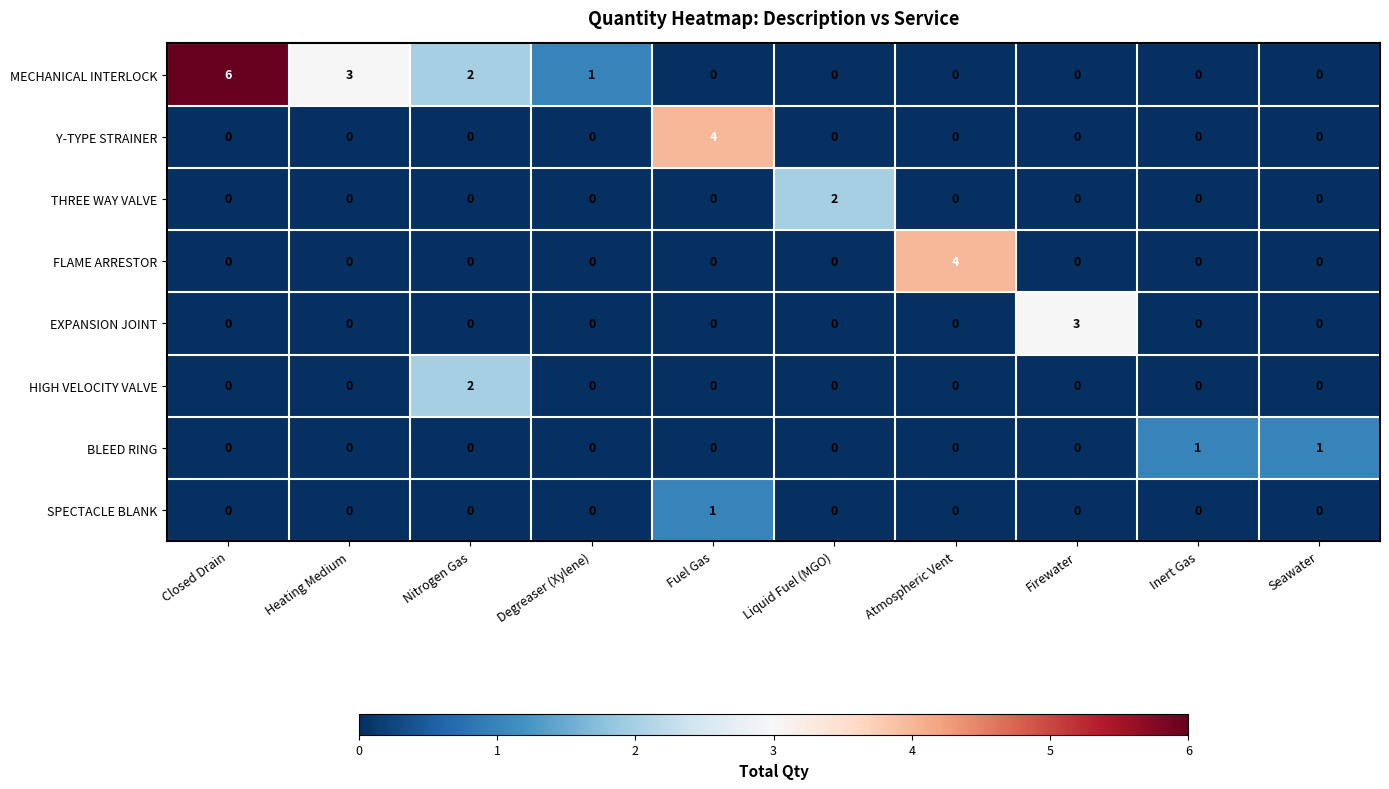

True or false: EXPANSION JOINT has a value of -2 at Liquid Fuel (MGO).

False